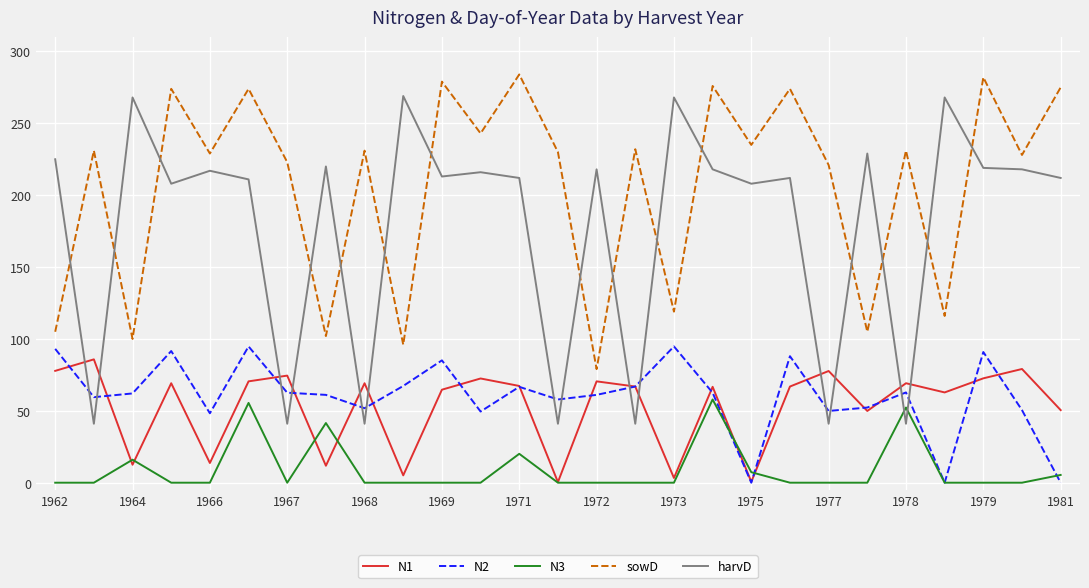

How many interior local peaks does the N1 series have?

10